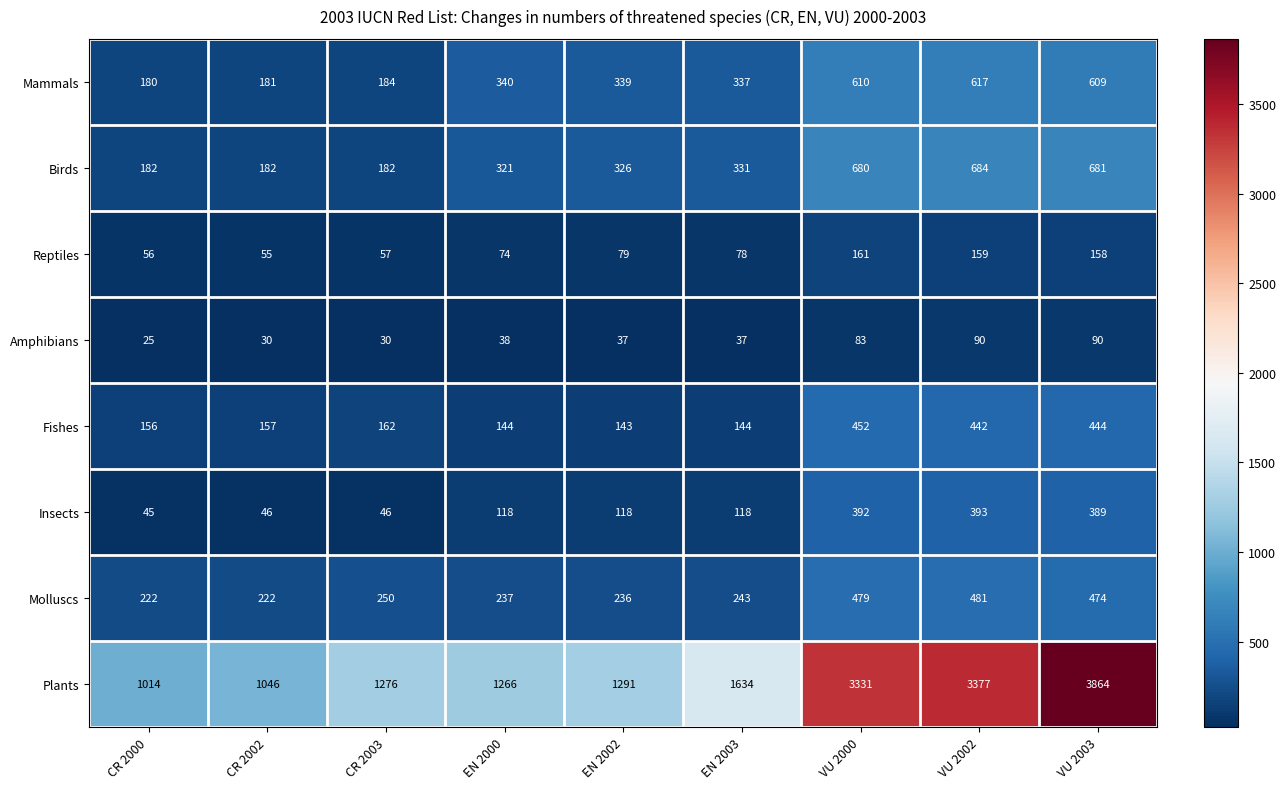

What is the total value across all series at VU 2002?

6243